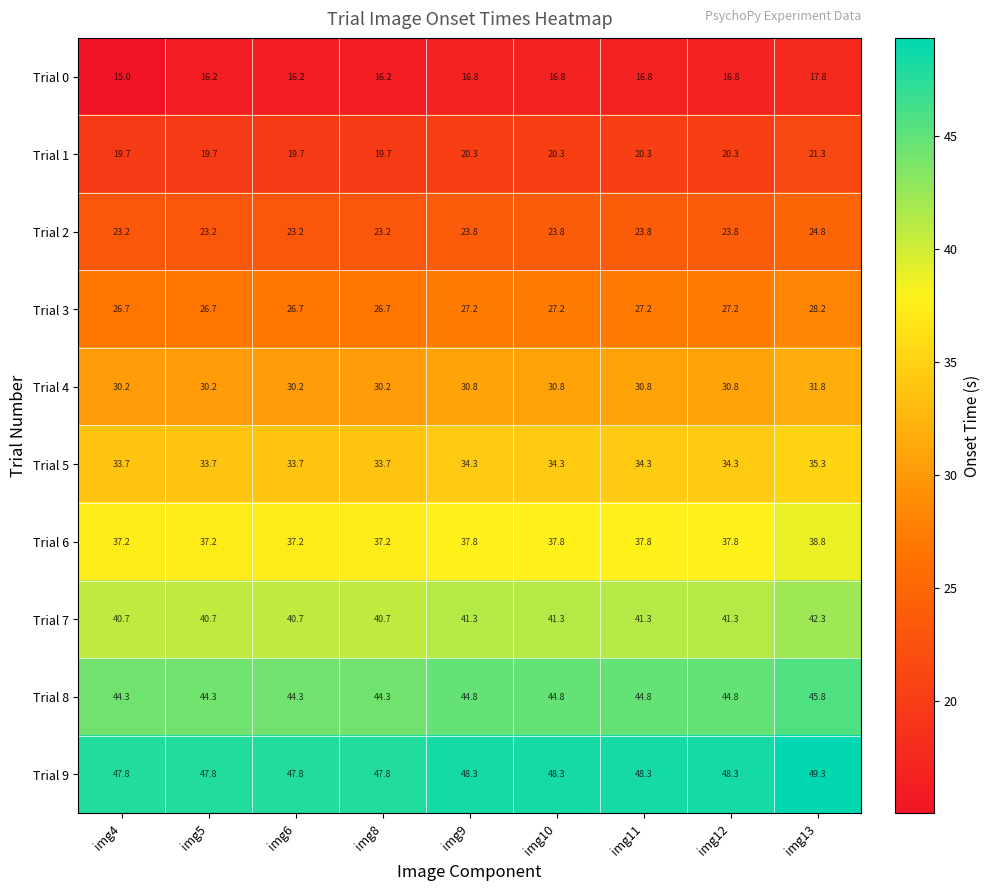

How many Trial 7 values are between 40 and 41?

4